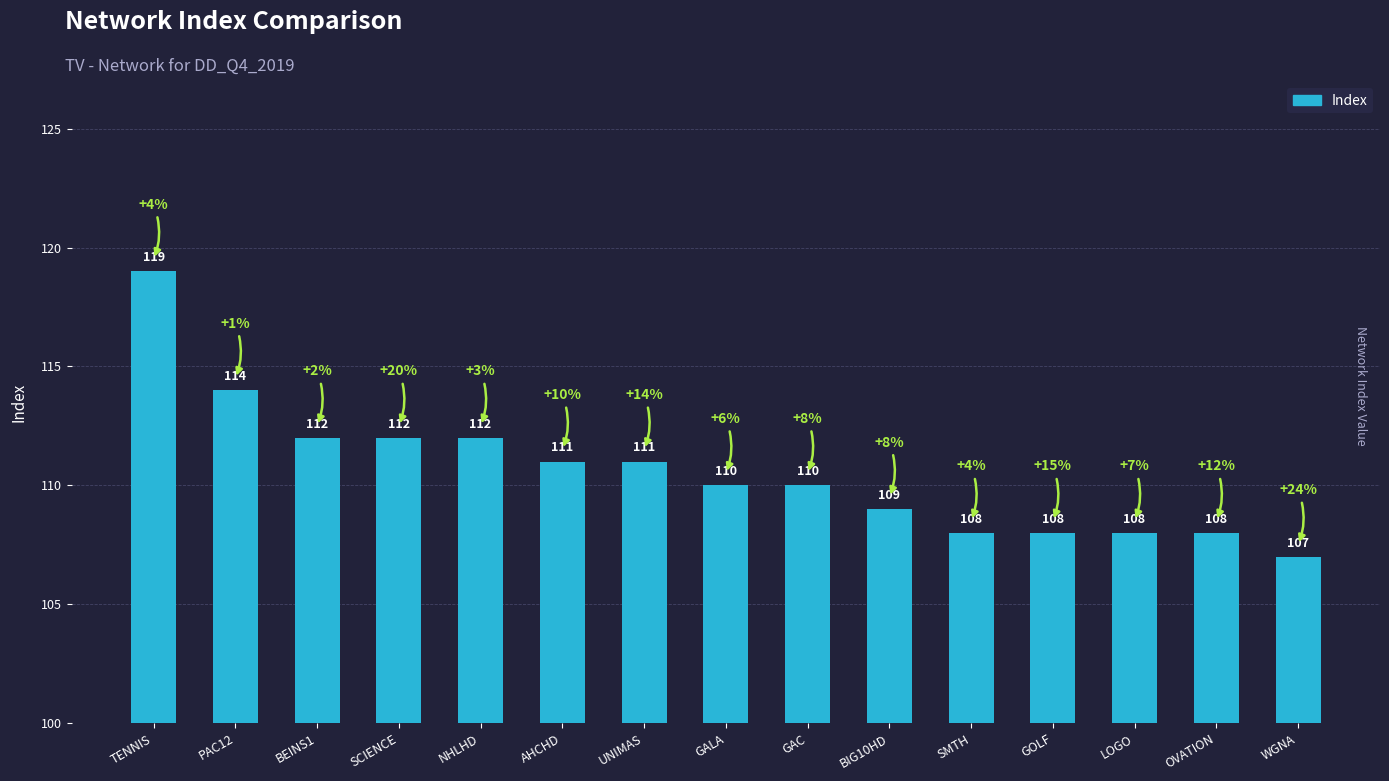

Where does the data first go above 110?

TENNIS